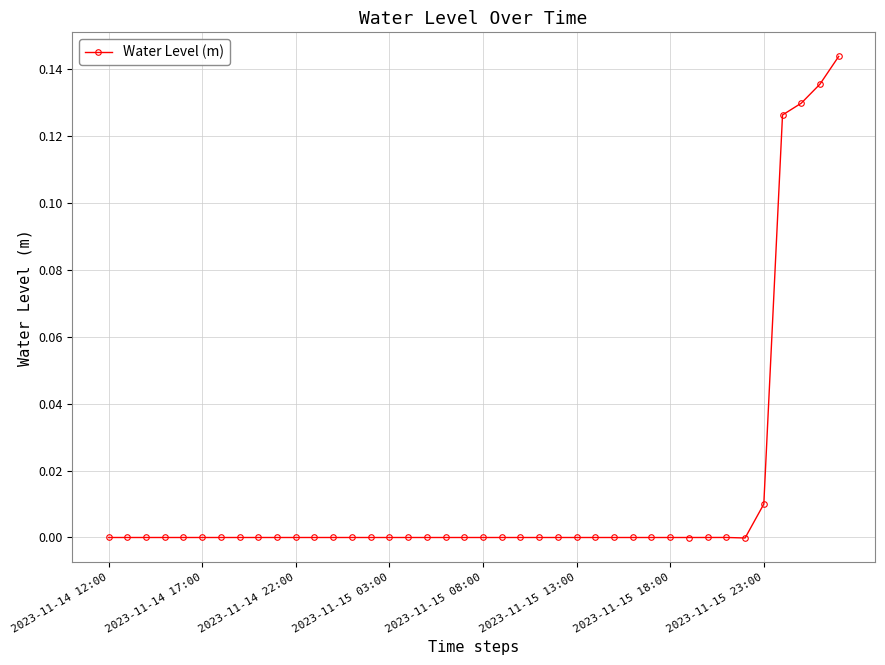

Is this an area chart (filled region under the line)?

No